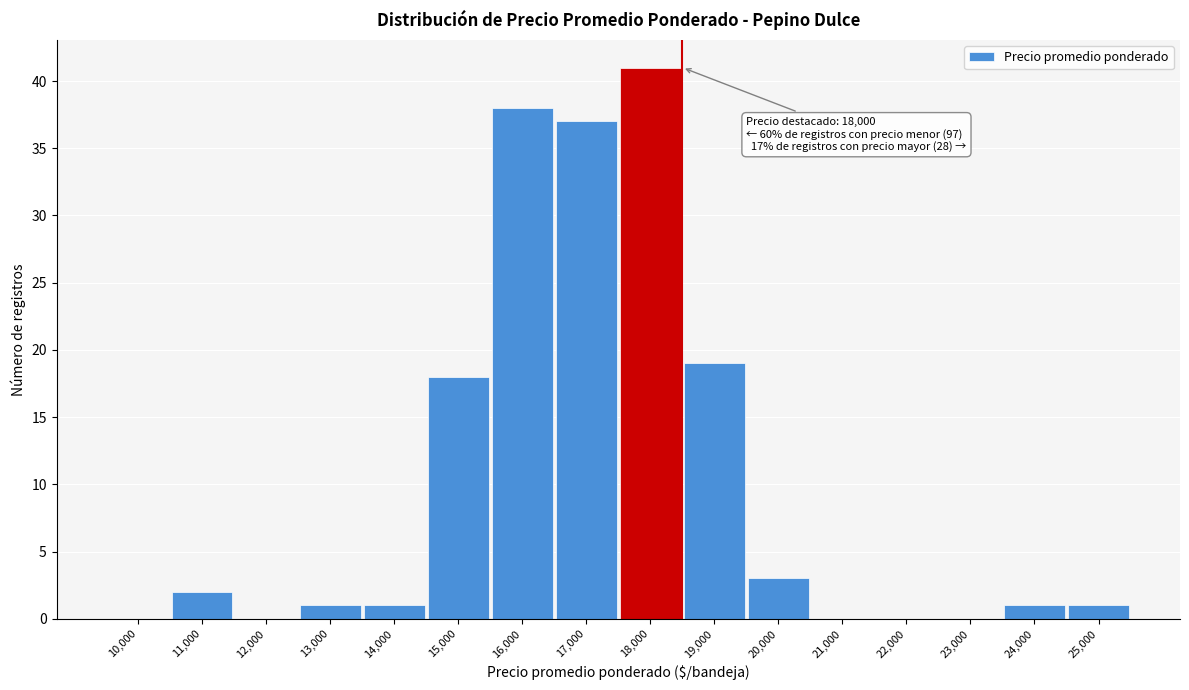

Reading left to right, list all the values displayed in this chart.

10,000=0	11,000=2	12,000=0	13,000=1	14,000=1	15,000=18	16,000=38	17,000=37	18,000=41	19,000=19	20,000=3	21,000=0	22,000=0	23,000=0	24,000=1	25,000=1